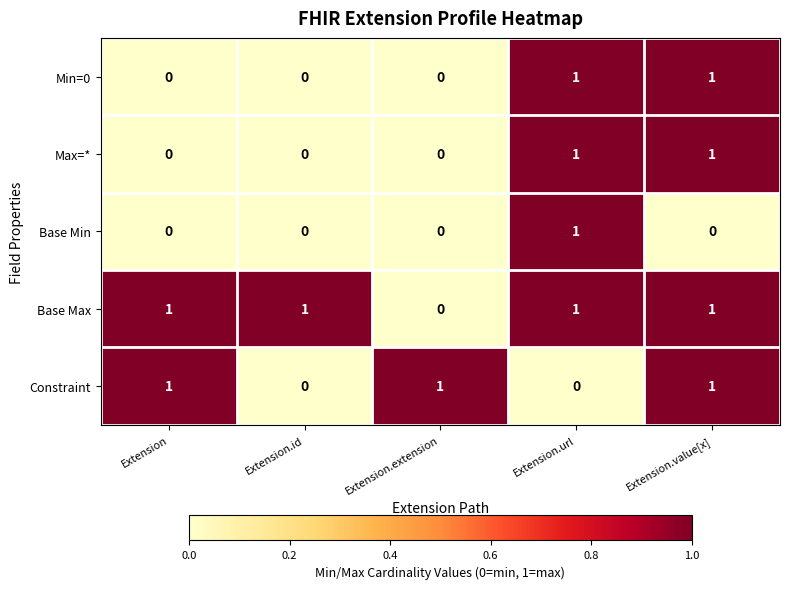

How many categories are shown in the chart?

5